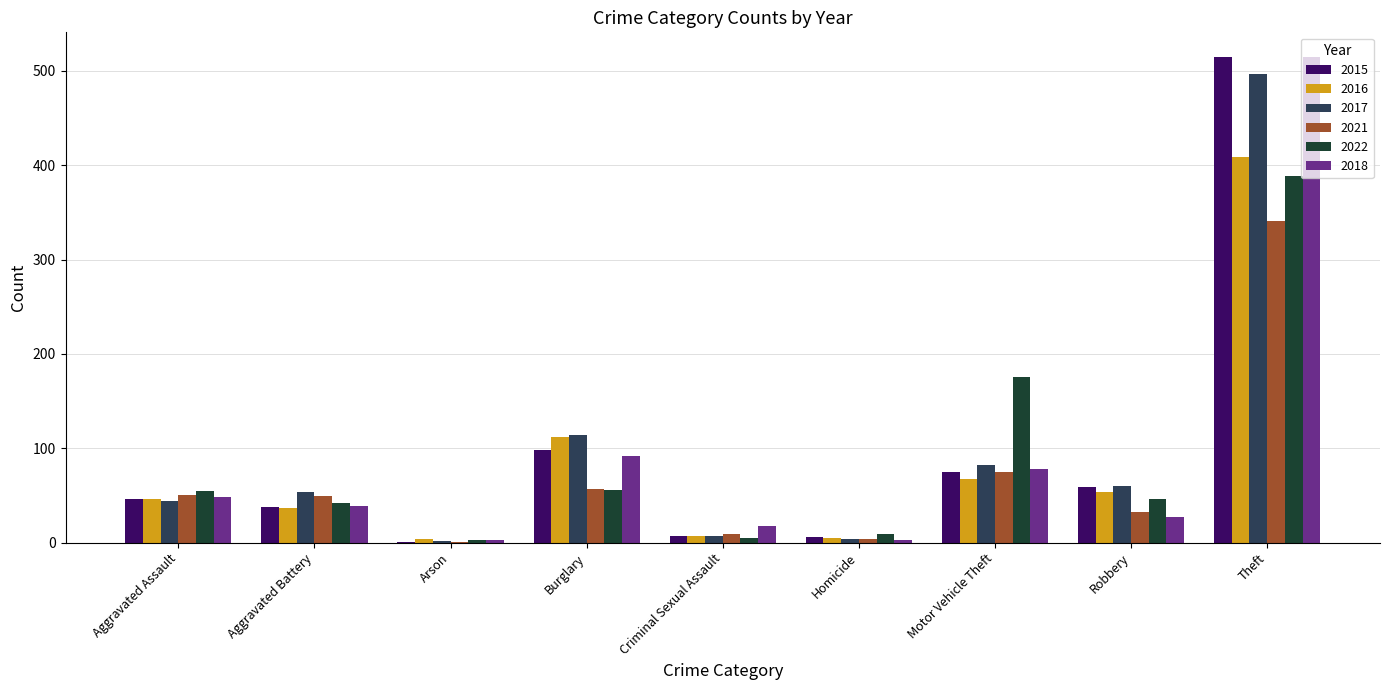

What is the highest value of the 2021 series?

341